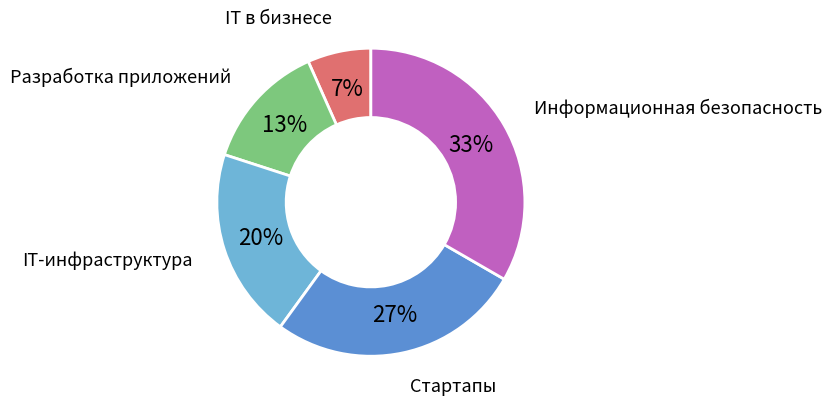

Is there any slice that represents more than half of the pie?

No